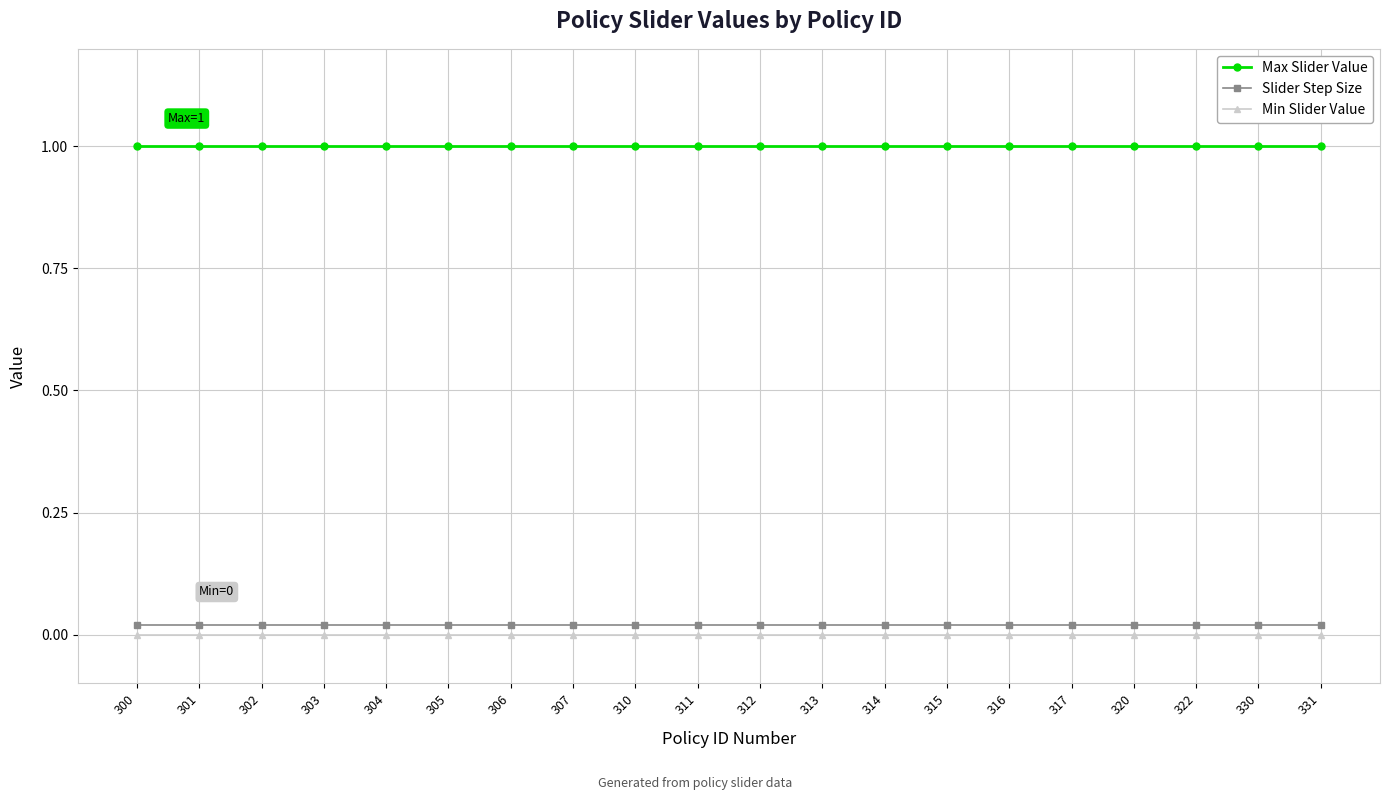

Is it true that Max Slider Value equals 1.5 at 313?

False